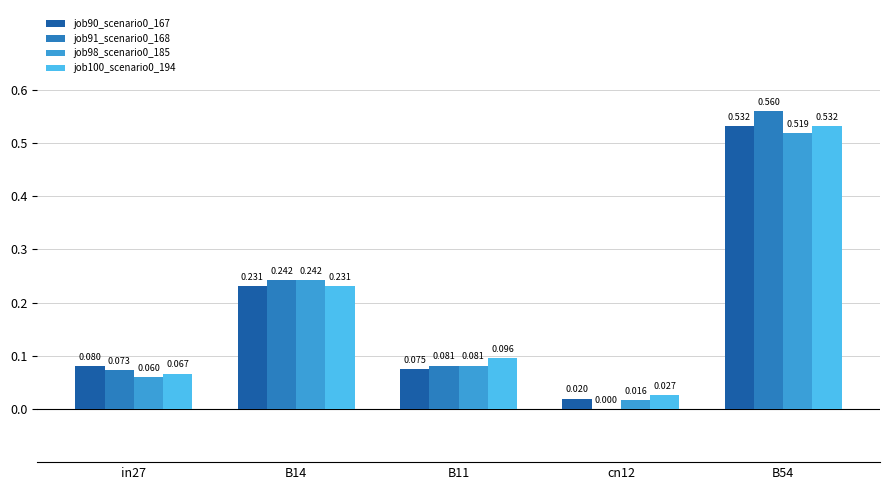

How many data points does each series have?

5